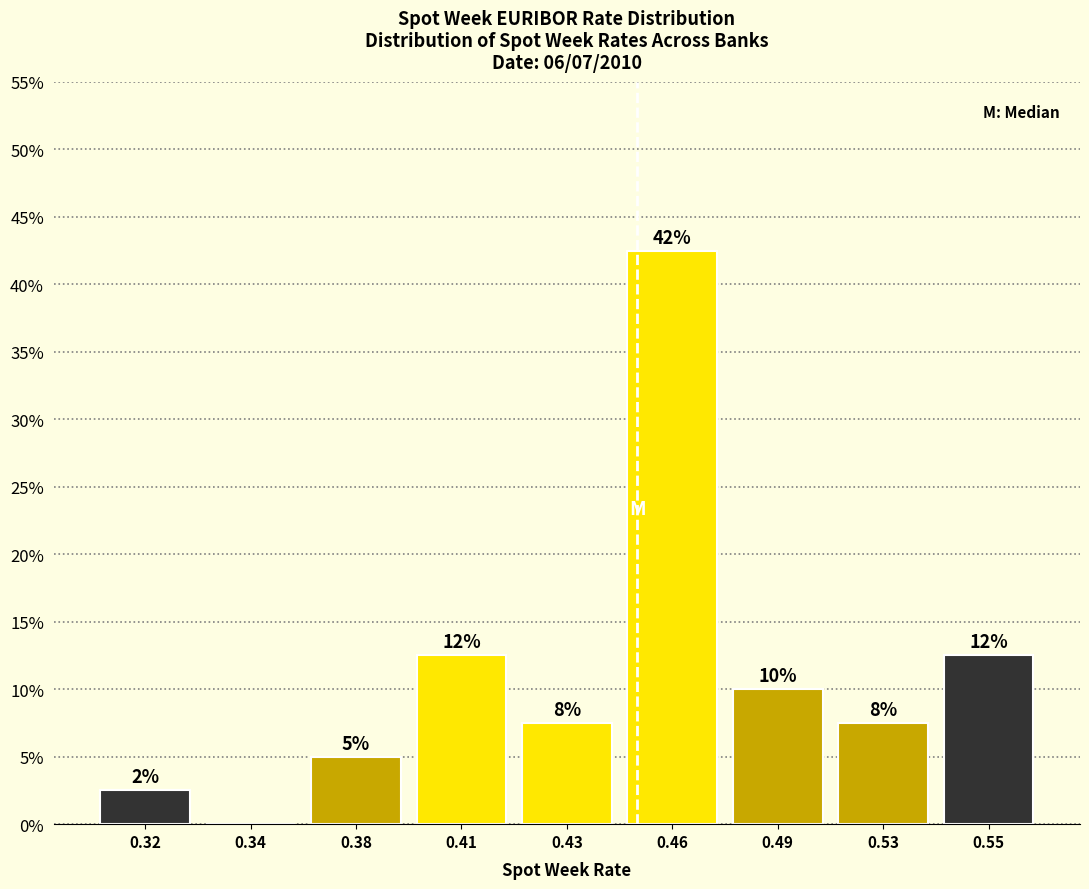

Are the bars horizontal?

No